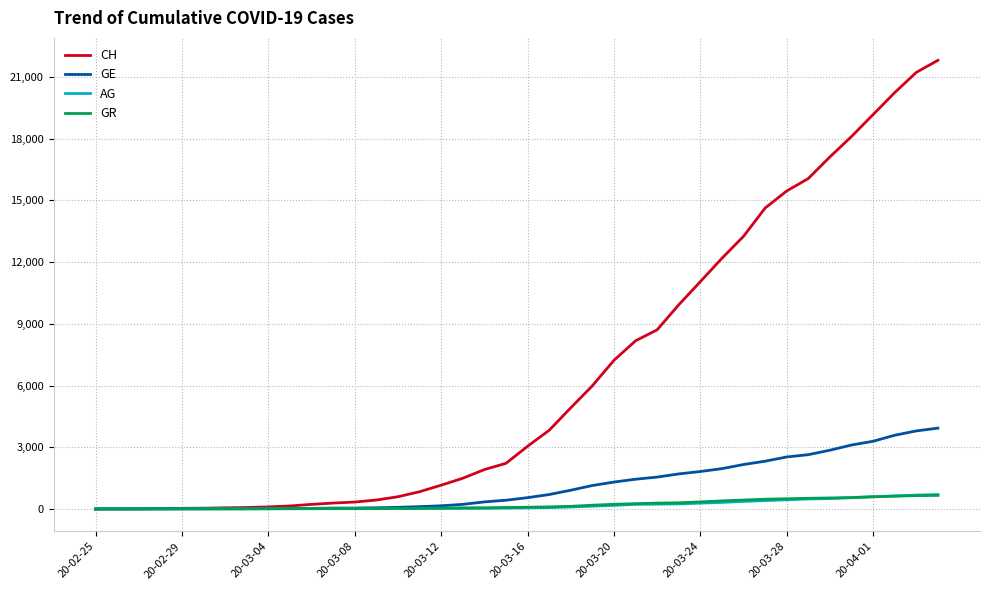

Does the chart display data point markers on the line(s)?

No